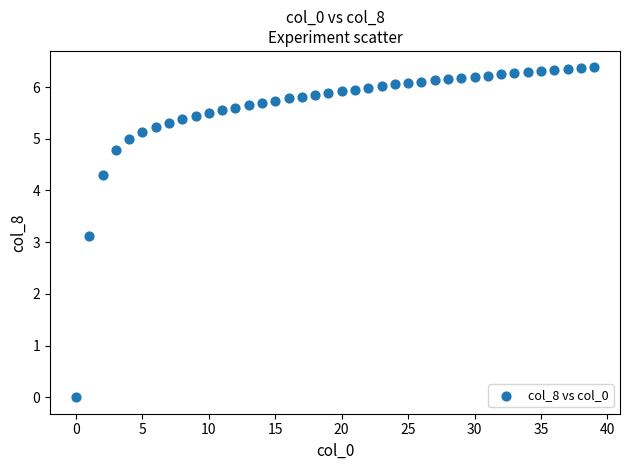

What Y value in the scatter plot is closest to 3?

3.1